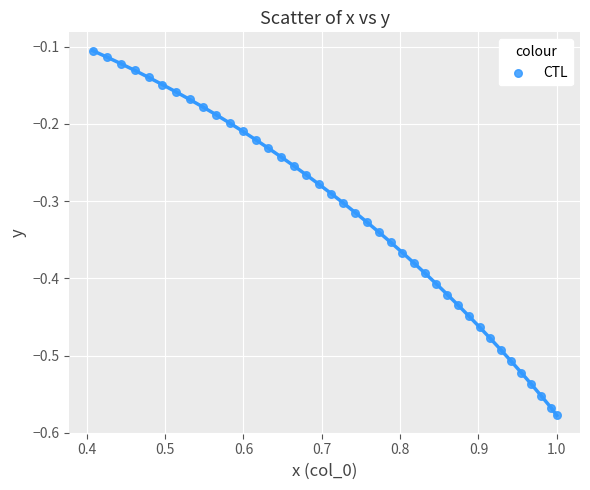

What is the range of X values (max minus min)?

0.6